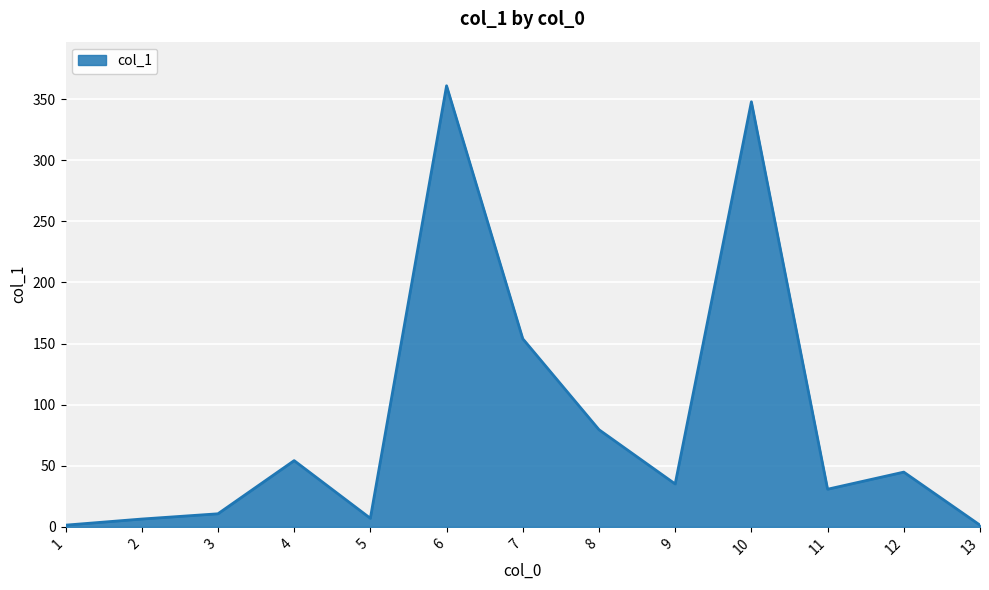

At which category does the data reach its first local peak?

4